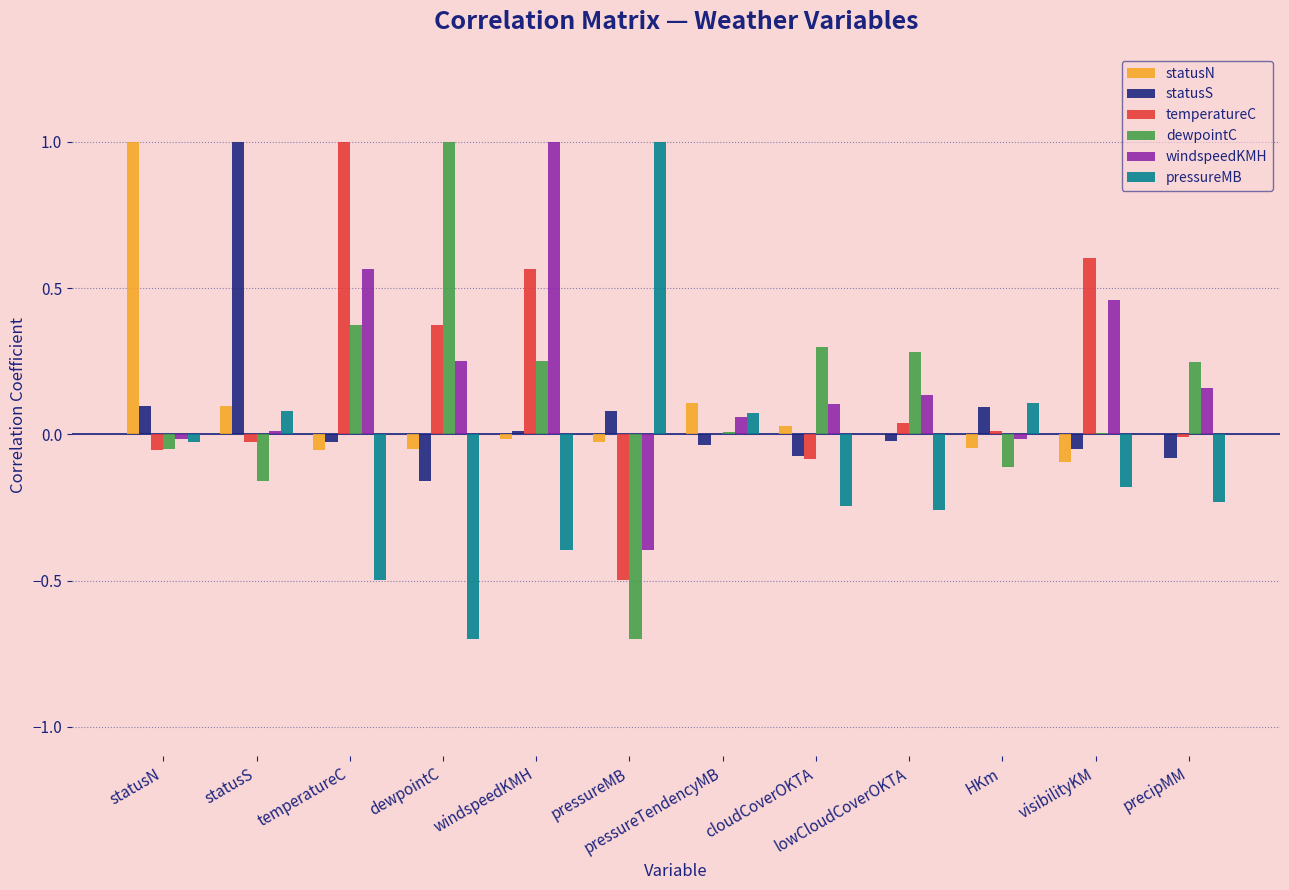

What is the total value across all series at statusS?

1.0